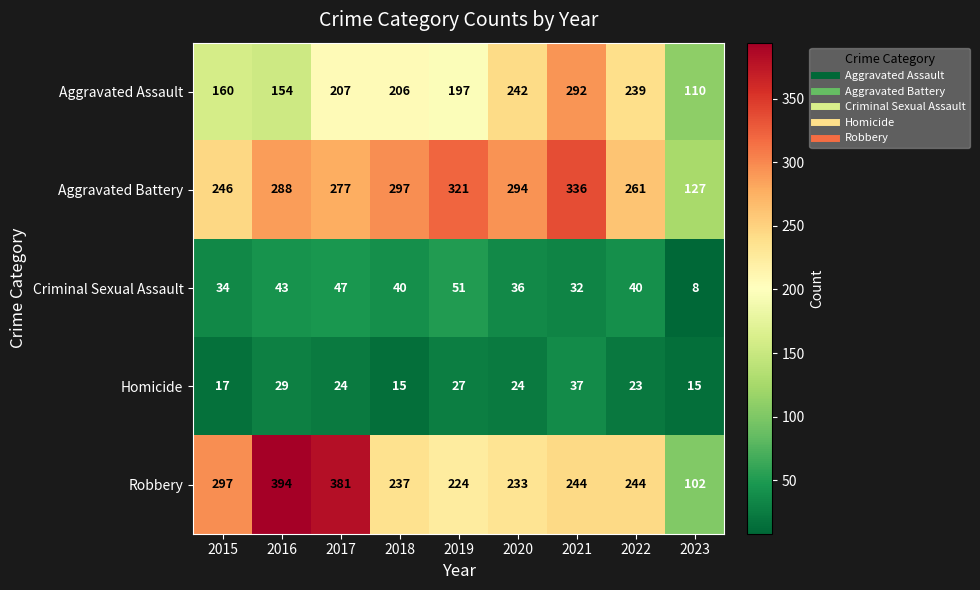

What value does the Aggravated Battery series have at 2021, to the nearest 10?

340